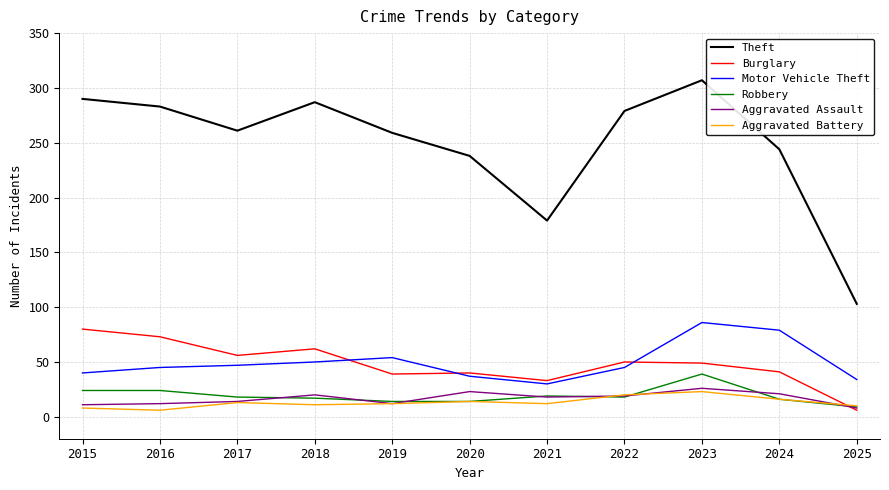

True or false: Robbery and Motor Vehicle Theft intersect in this chart.

False